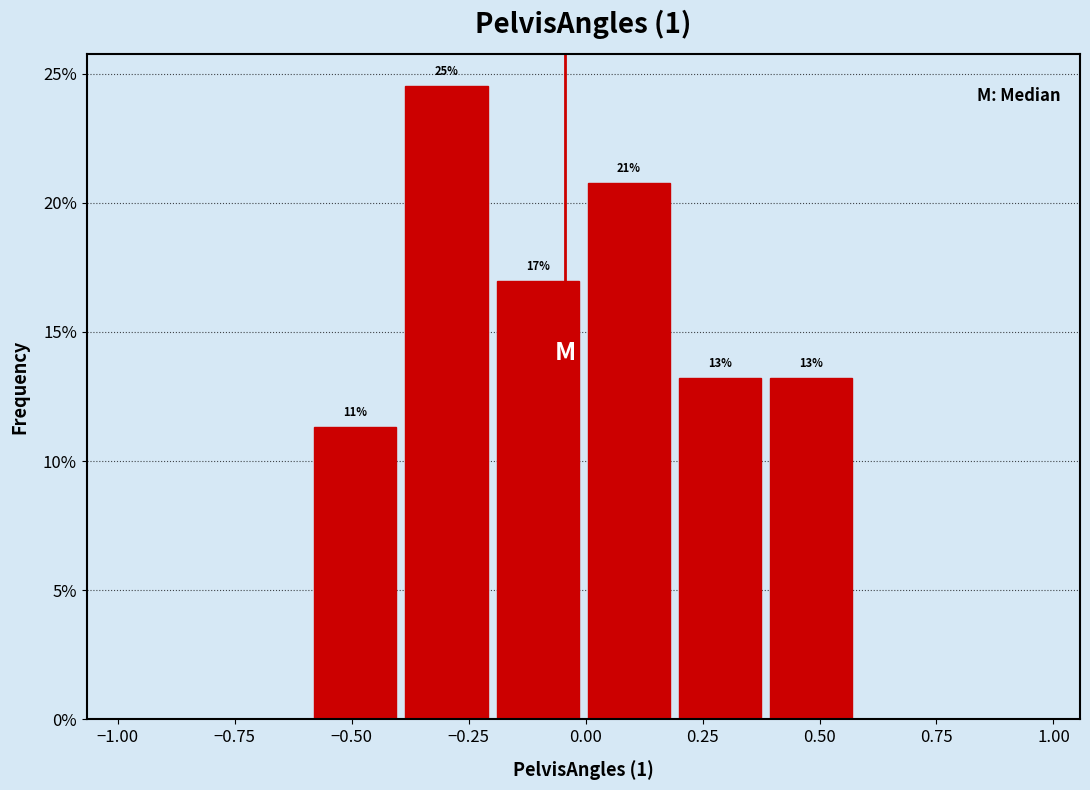

Around what value on the x-axis is the tallest bar? Give the approximate position of its centre, as read against the axis.

-0.30